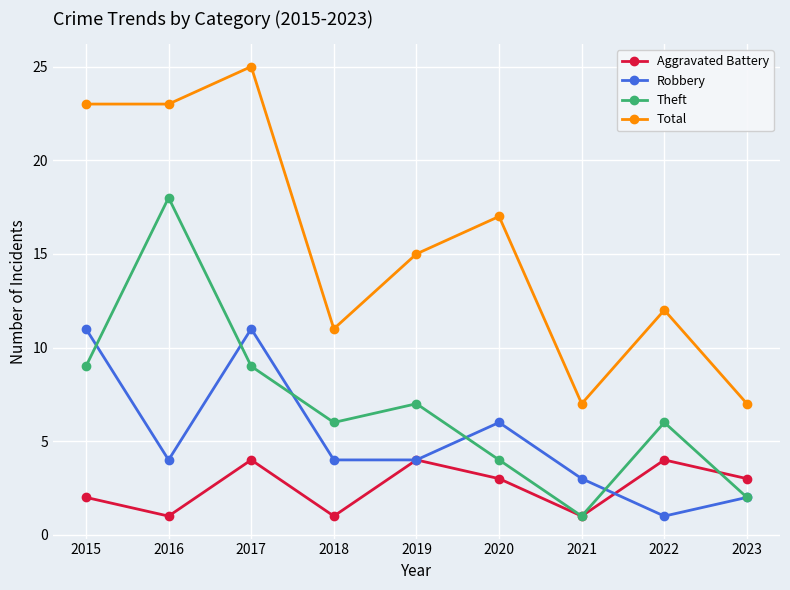

What is the minimum value for Theft?

1